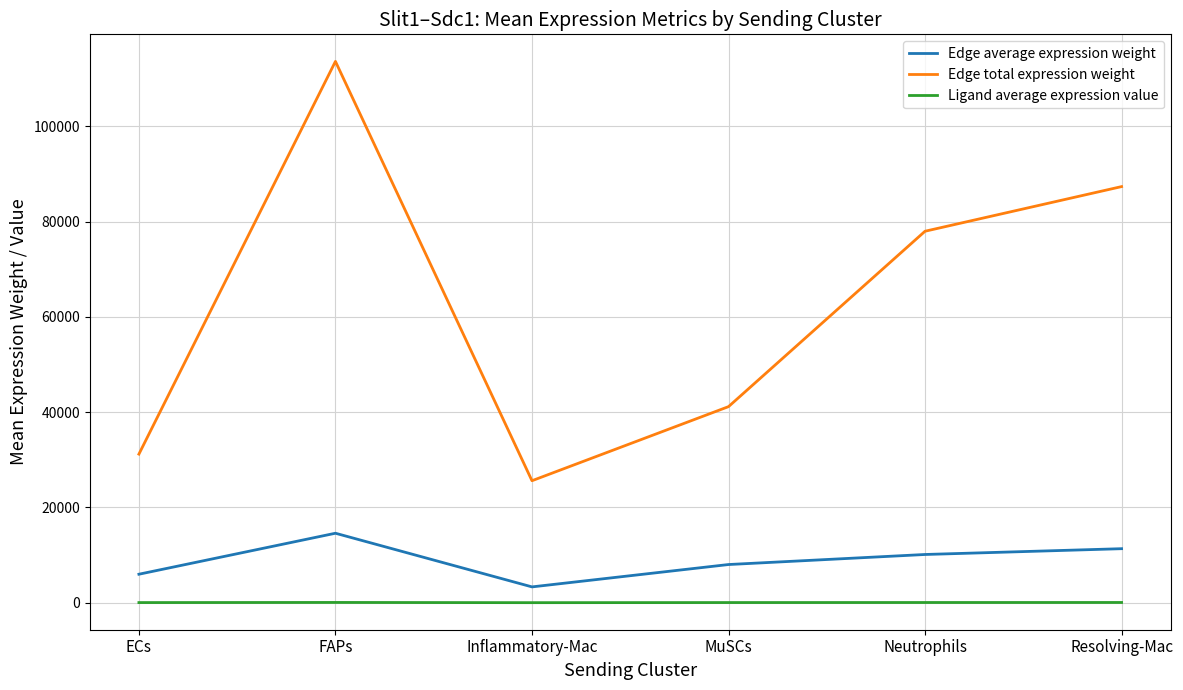

True or false: Edge total expression weight and Ligand average expression value cross at least once.

False